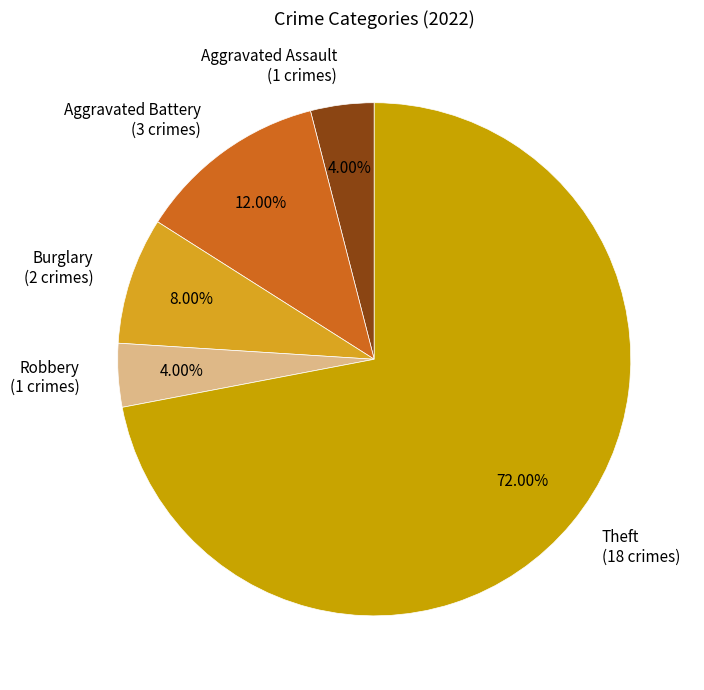

What is the ratio of the value at Burglary (2 crimes) to the value at Aggravated Assault (1 crimes)?

2.0